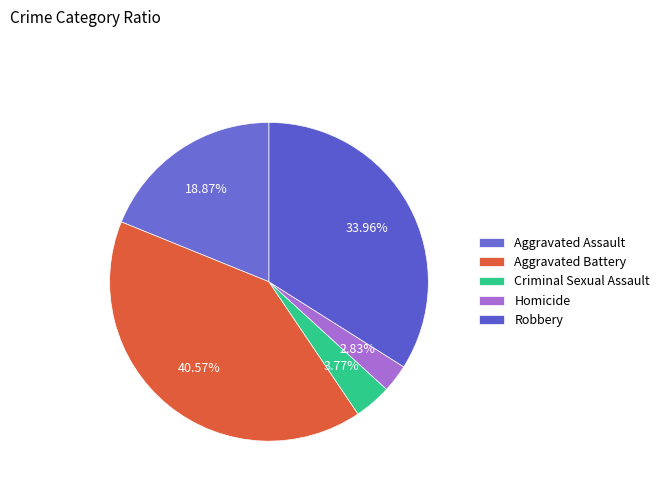

Approximately how many times larger is the value at Robbery compared to Aggravated Battery?

0.8